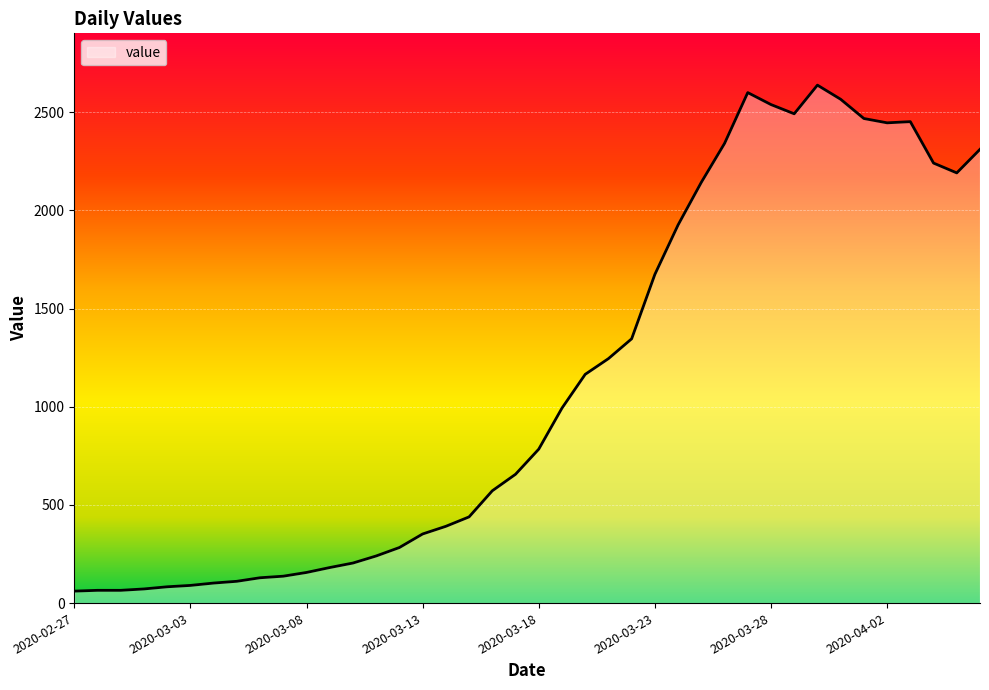

What is the minimum value shown in the chart?

61